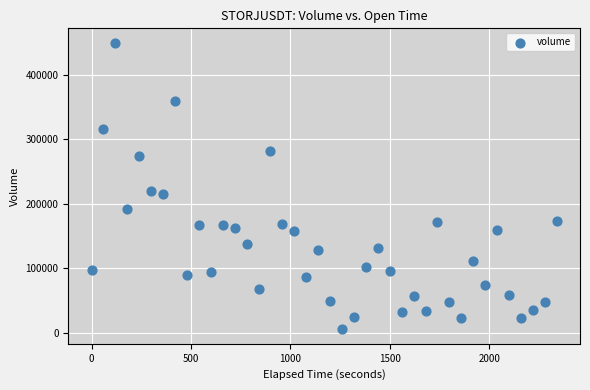

What Y value in the scatter plot is closest to 227638?

219766